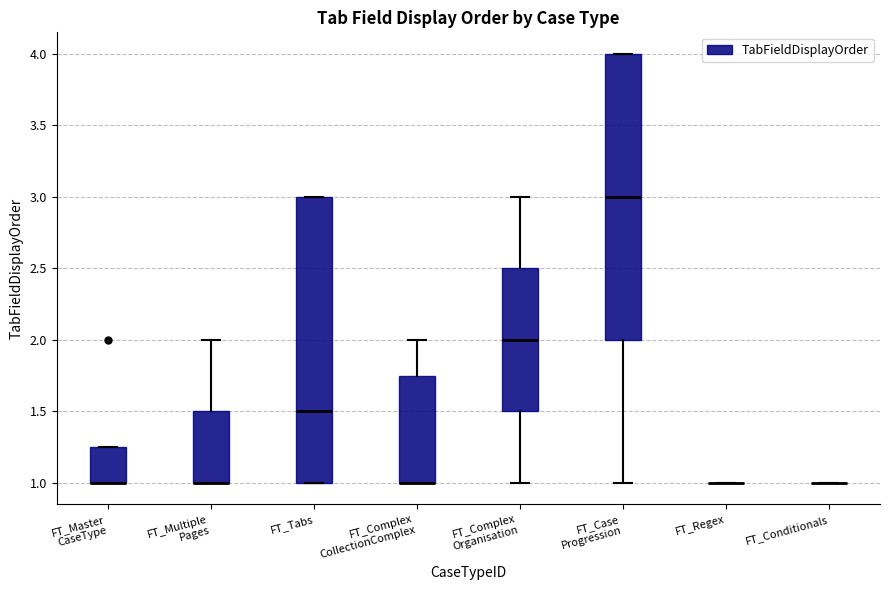

Reading left to right, transcribe this box plot: for each box, give where its median line is, the range the box spans, and where its two whiskers end, as read against the y-axis. The values are not printed on the chart, so give them approximately, as read against the axis.

FT_Master CaseType: median 1.00 (drawn on the box's lower edge), box 1.00 to 1.25, whiskers 1.00 to 1.25
FT_Multiple Pages: median 1.00 (drawn on the box's lower edge), box 1.00 to 1.50, whiskers 1.00 to 2.00
FT_Tabs: median 1.50, box 1.00 to 3.00, whiskers 1.00 to 3.00
FT_Complex CollectionComplex: median 1.00 (drawn on the box's lower edge), box 1.00 to 1.75, whiskers 1.00 to 2.00
FT_Complex Organisation: median 2.00, box 1.50 to 2.50, whiskers 1.00 to 3.00
FT_Case Progression: median 3.00, box 2.00 to 4.00, whiskers 1.00 to 4.00
FT_Regex: box collapsed to a line at 1.00, whiskers 1.00 to 1.00
FT_Conditionals: box collapsed to a line at 1.00, whiskers 1.00 to 1.00